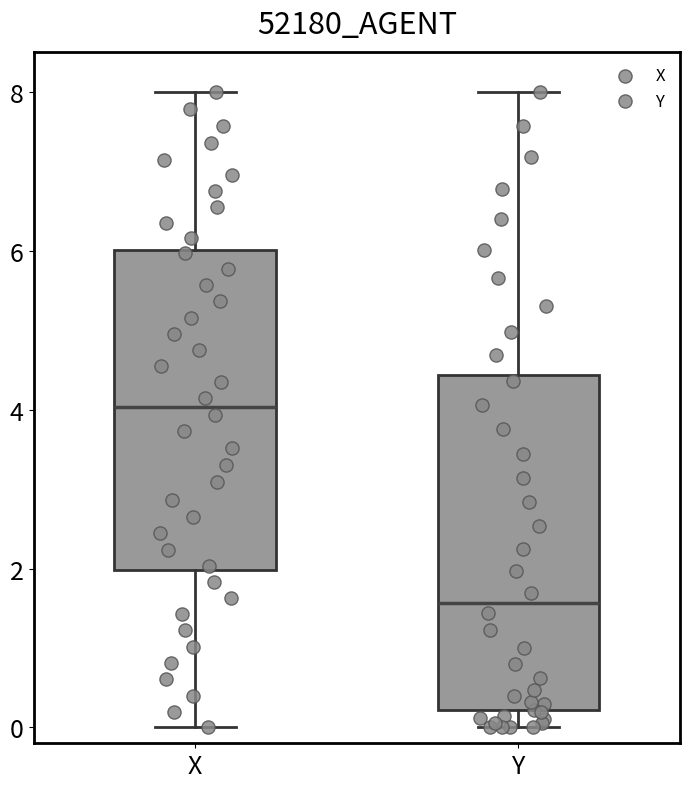

Reading left to right, read every box against the y-axis: the position of its median line, the range the box covers, and the ends of its whiskers. The values are not printed on the chart, so give them approximately, as read against the axis.

X: median 4.0, box 2.0 to 6.0, whiskers 0.0 to 8.0
Y: median 1.6, box 0.2 to 4.4, whiskers 0.0 to 8.0